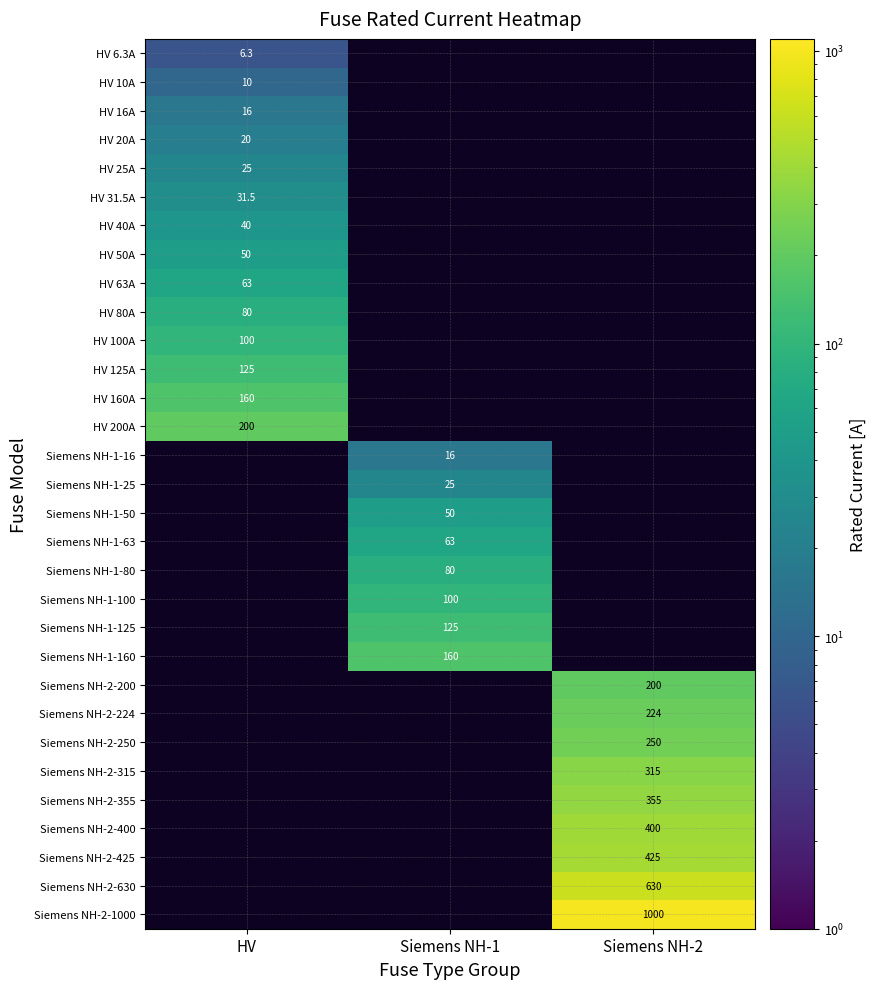

The HV 10A series shows 13.9 at HV. True or false?

False